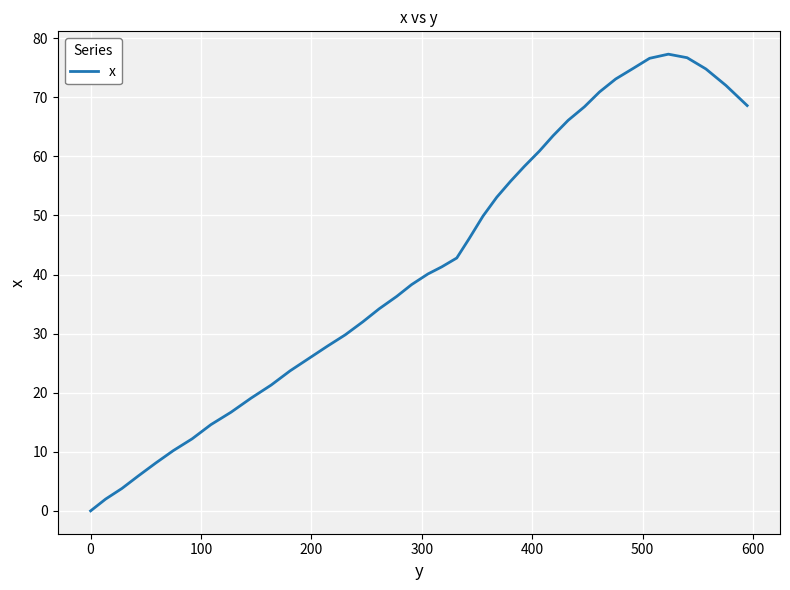

What is the difference between the maximum and minimum values?

77.3